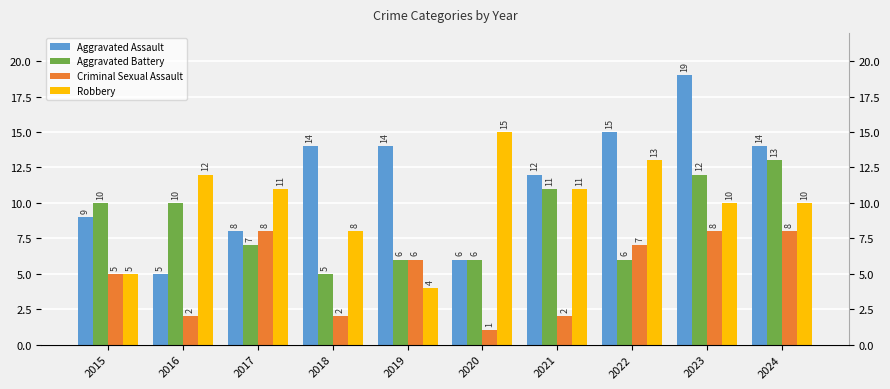

The Aggravated Assault series shows 18 at 2018. True or false?

False